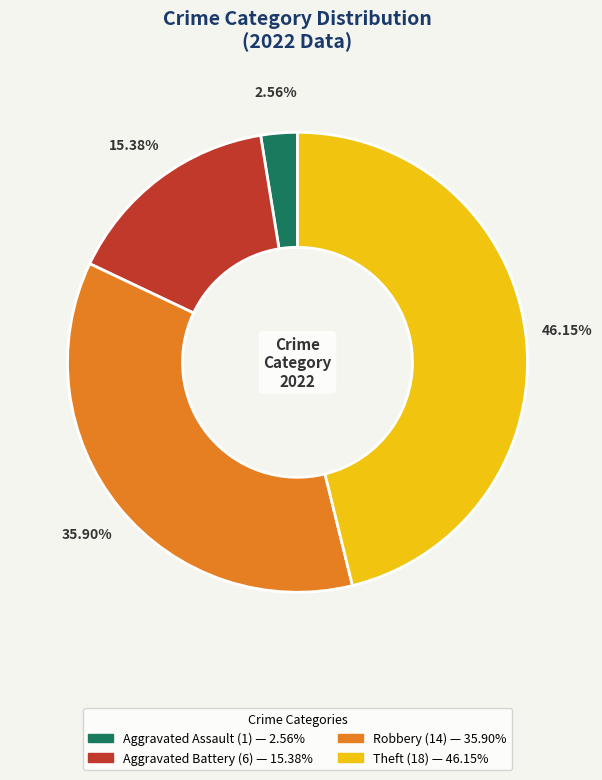

Is there a majority slice in this chart?

No